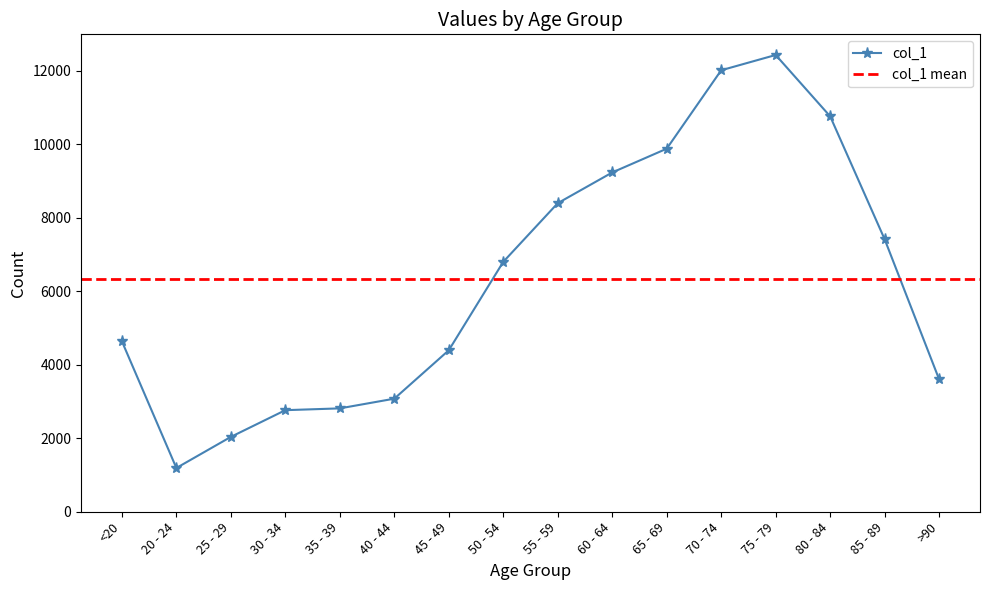

What is the difference between the maximum and minimum values?

11243